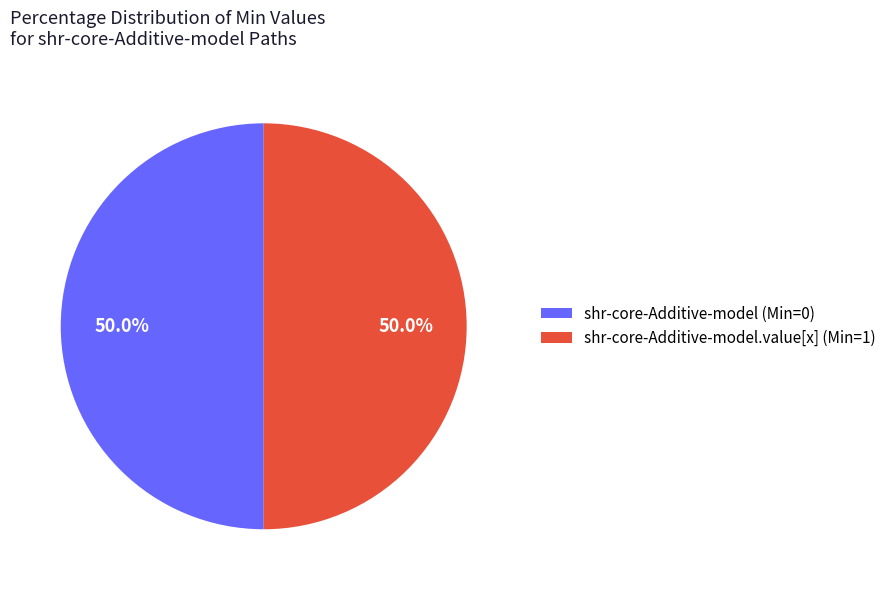

How much of the chart is everything except shr-core-Additive-model.value[x] (Min=1)?

50.0%